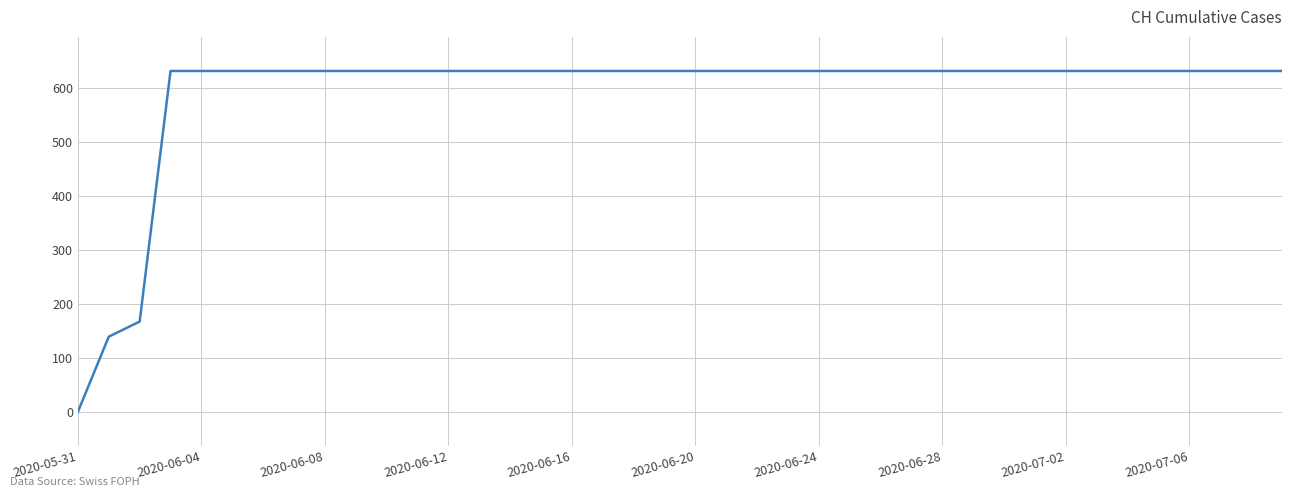

What is the difference between the maximum and minimum values?

631